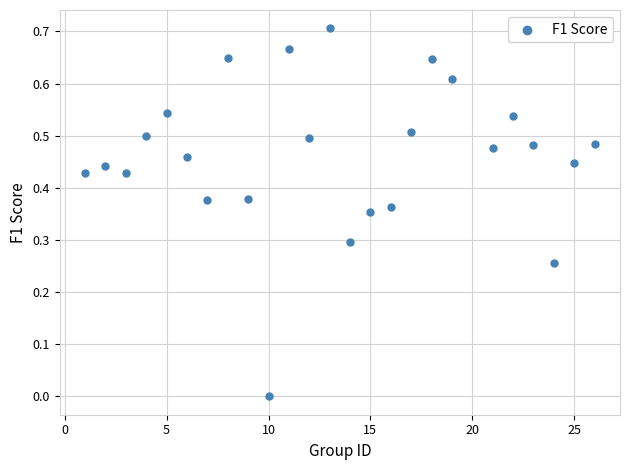

How many points are shown in the scatter plot?

25